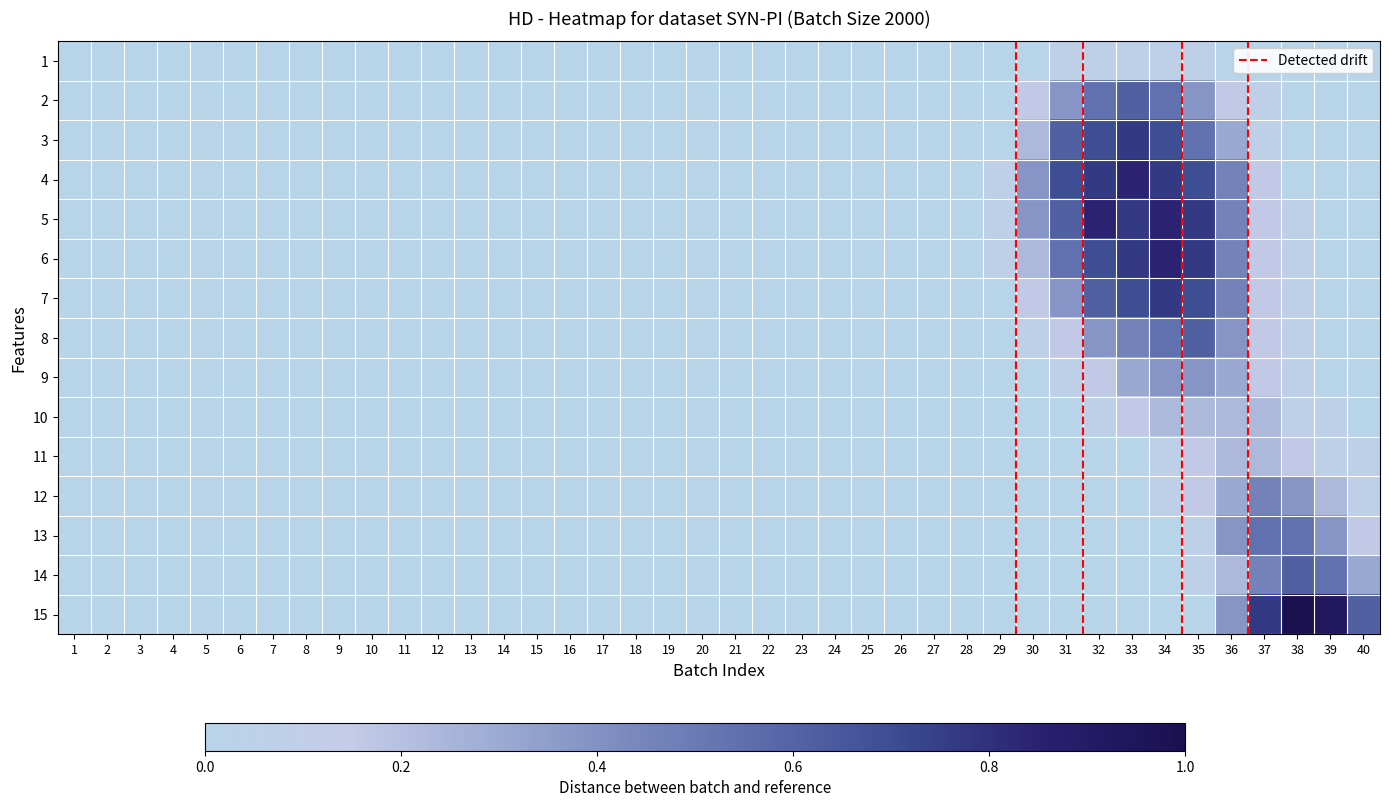

At which category is the sum across all series the highest?

34